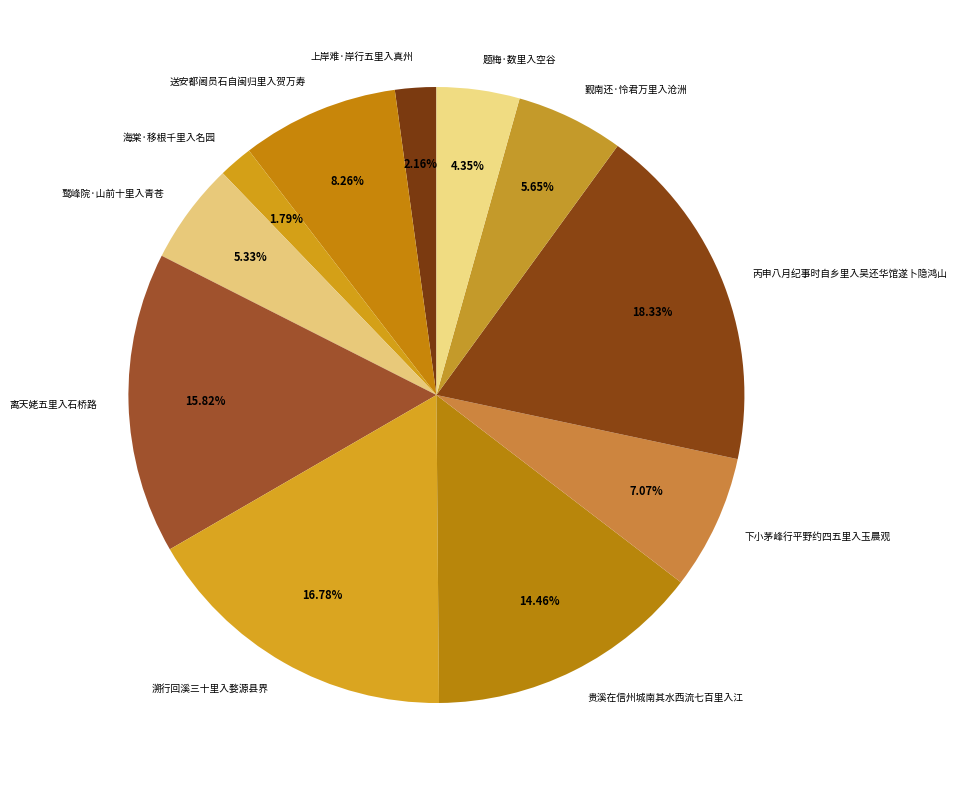

Which slice is the largest?

丙申八月纪事时自乡里入吴还华馆遂卜隐鸿山